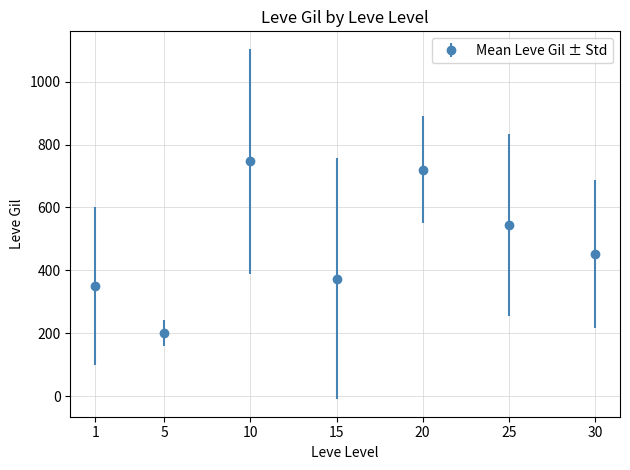

Approximately how many times larger is the value at 1 compared to 30?

0.8